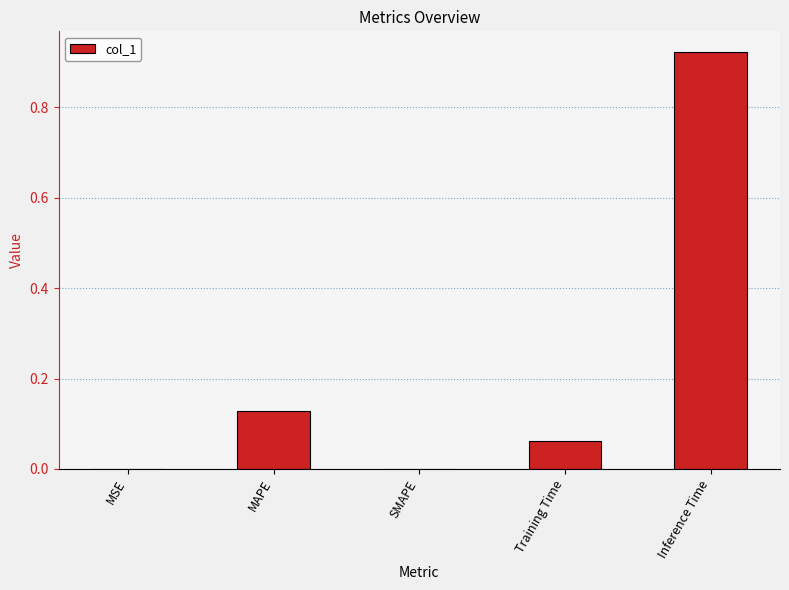

True or false: the data shows -0.6 at SMAPE.

False